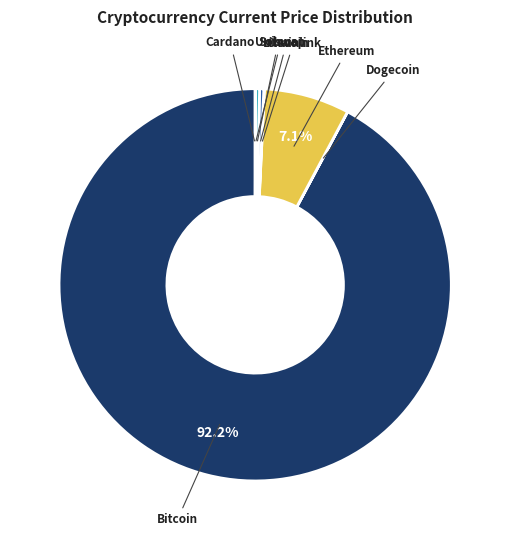

Which category has the biggest portion of the pie?

Bitcoin